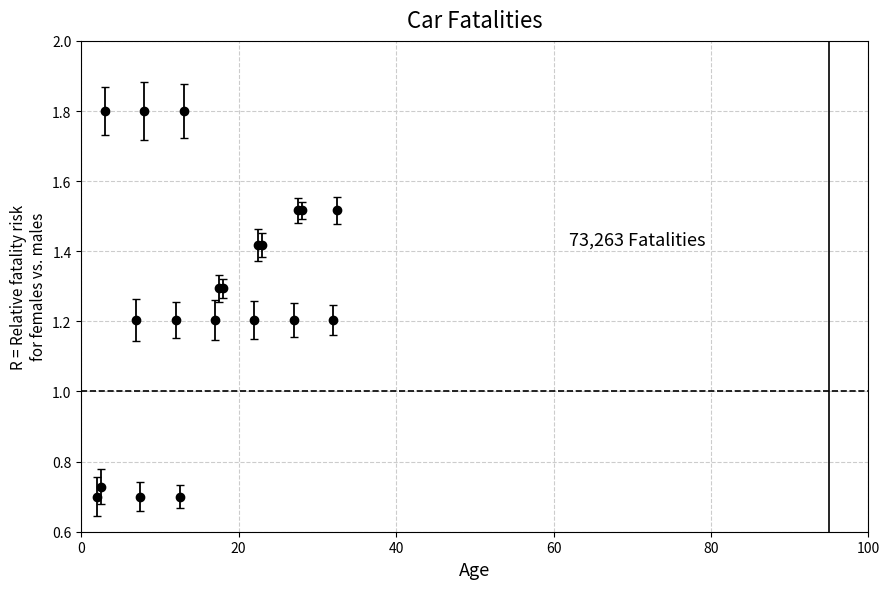

What is the greatest value displayed?

1.8